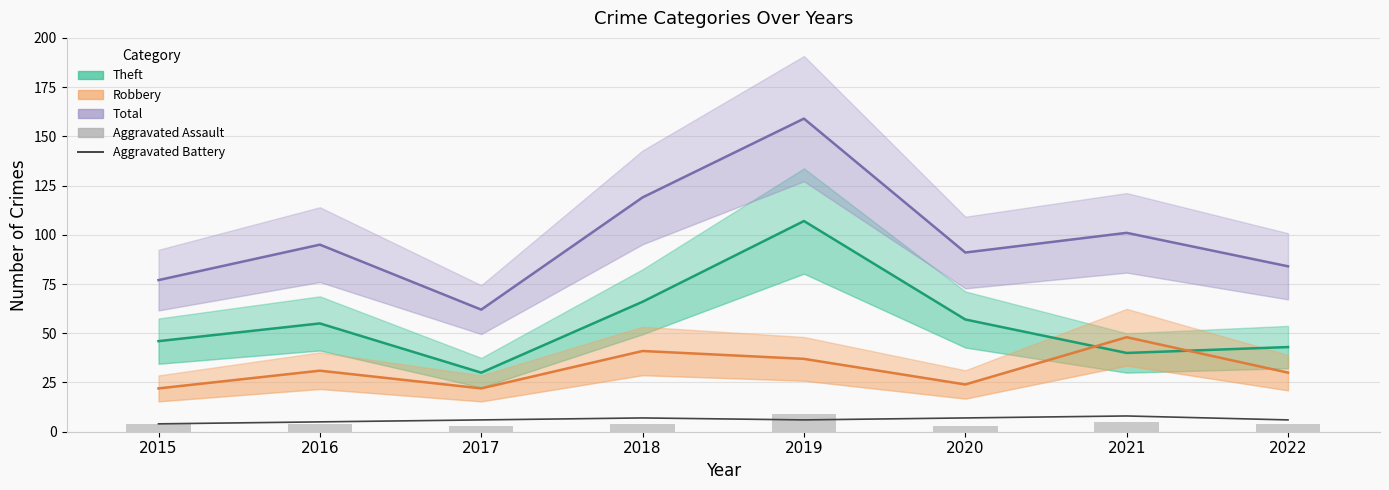

Which category has the highest value in the Theft series?

2019